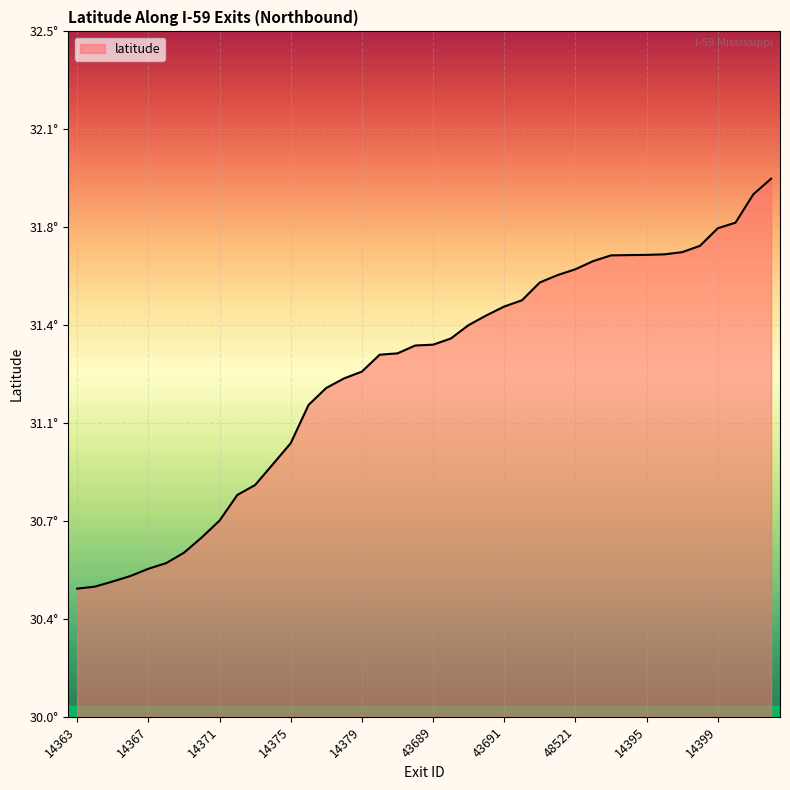

Does the chart have visible grid lines?

Yes